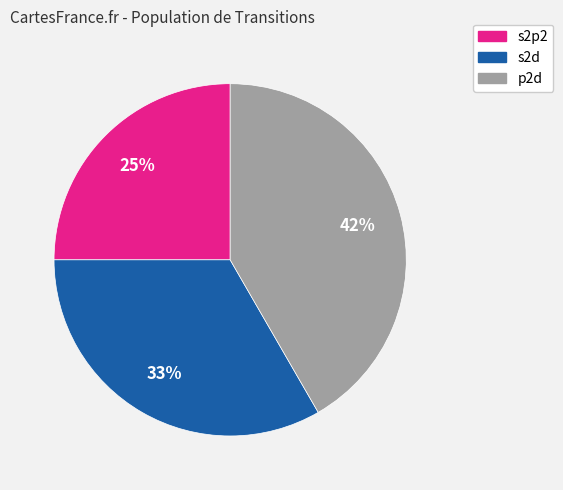

Is there a majority slice in this chart?

No